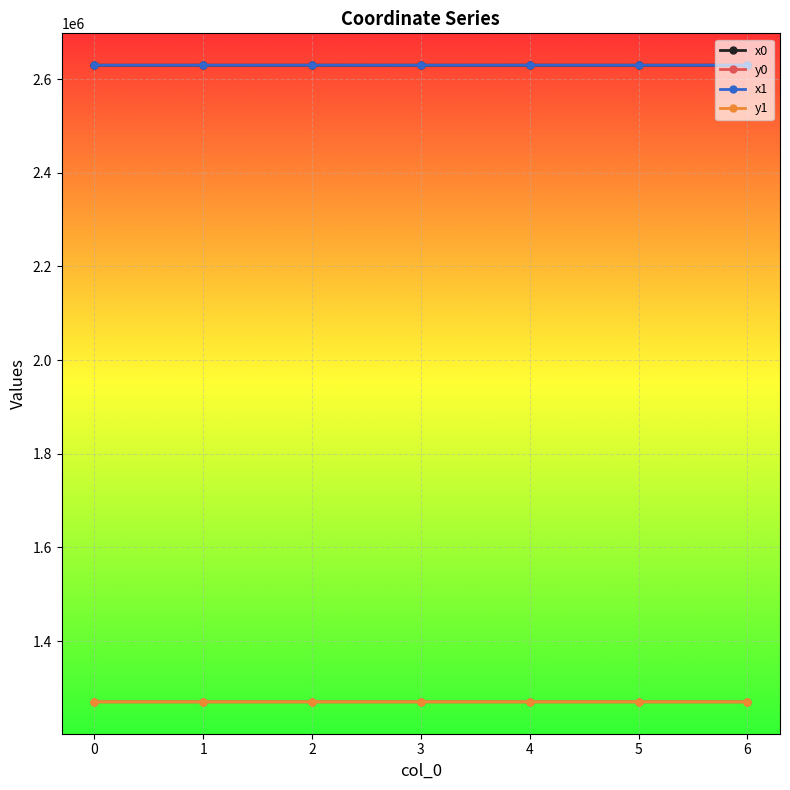

What is the smallest value displayed?

1270319.4